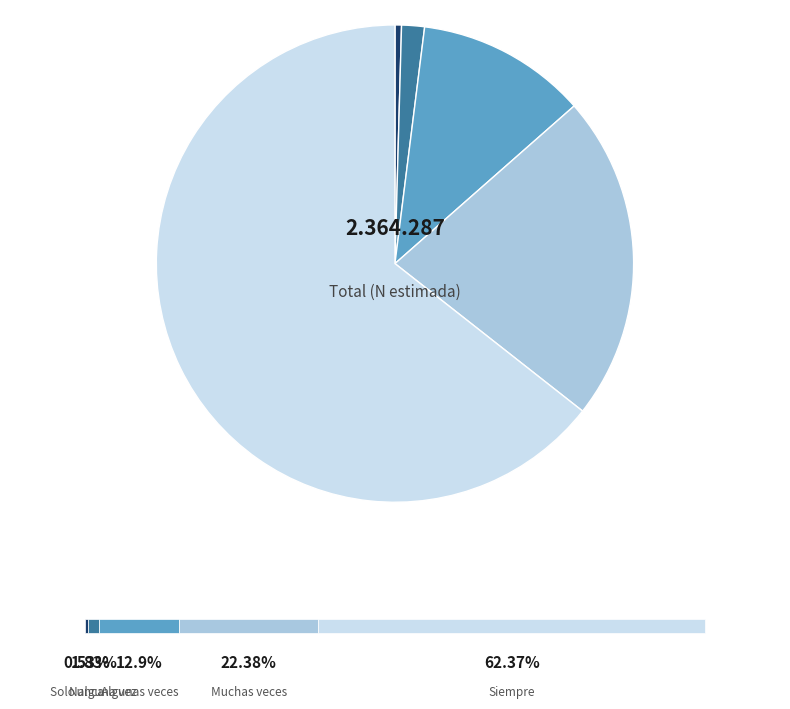

To the nearest percent, what is the difference between the largest and smallest slice percentages?

64%